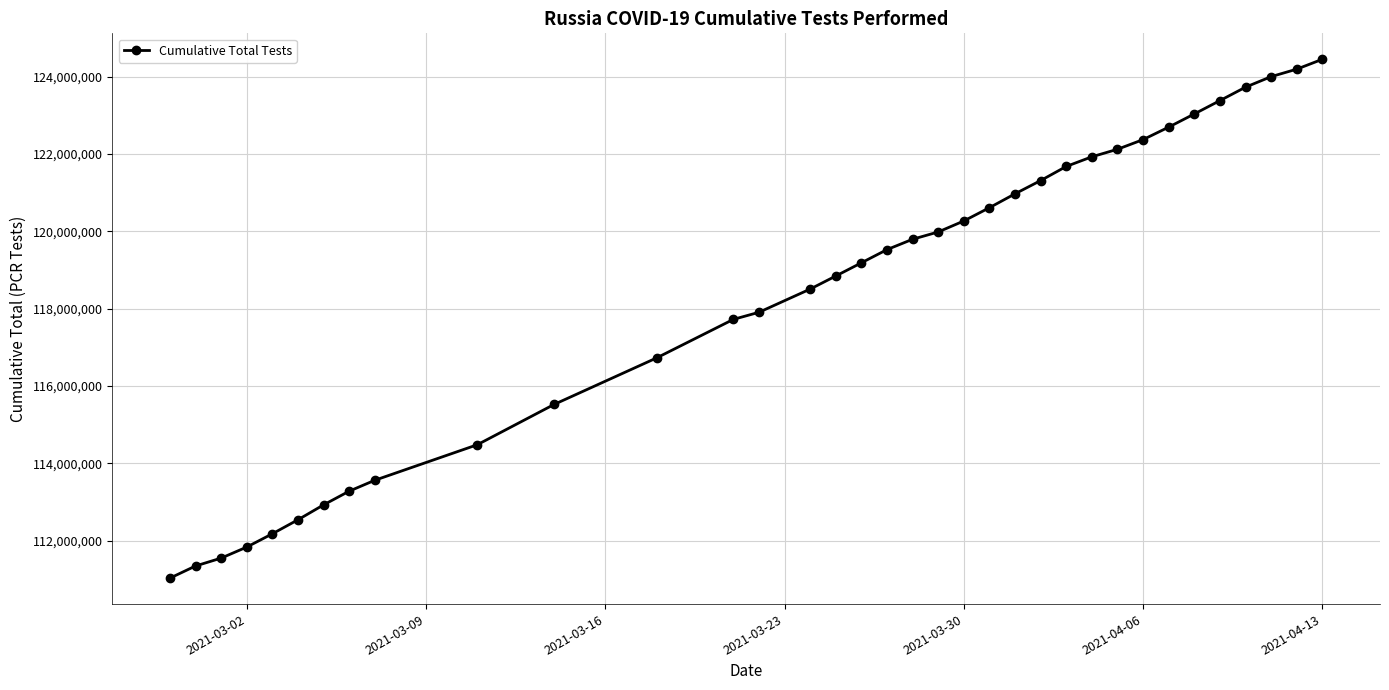

What is the sum of all values?

4145169295